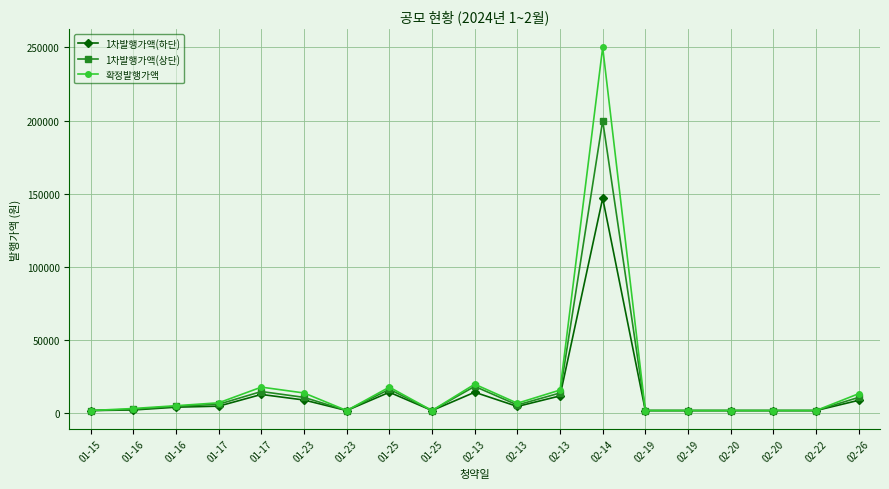

True or false: 1차발행가액(하단) and 확정발행가액 intersect in this chart.

False